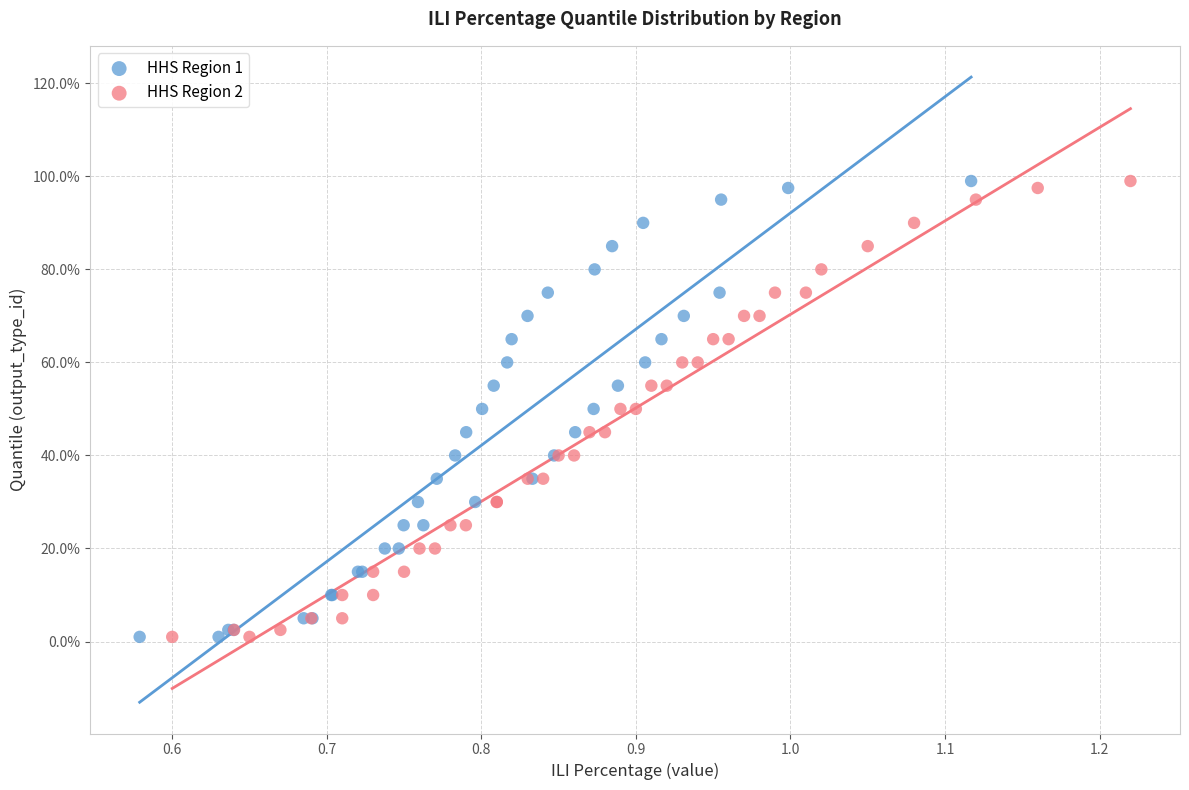

What are all the series names shown in the legend?

HHS Region 1, HHS Region 2